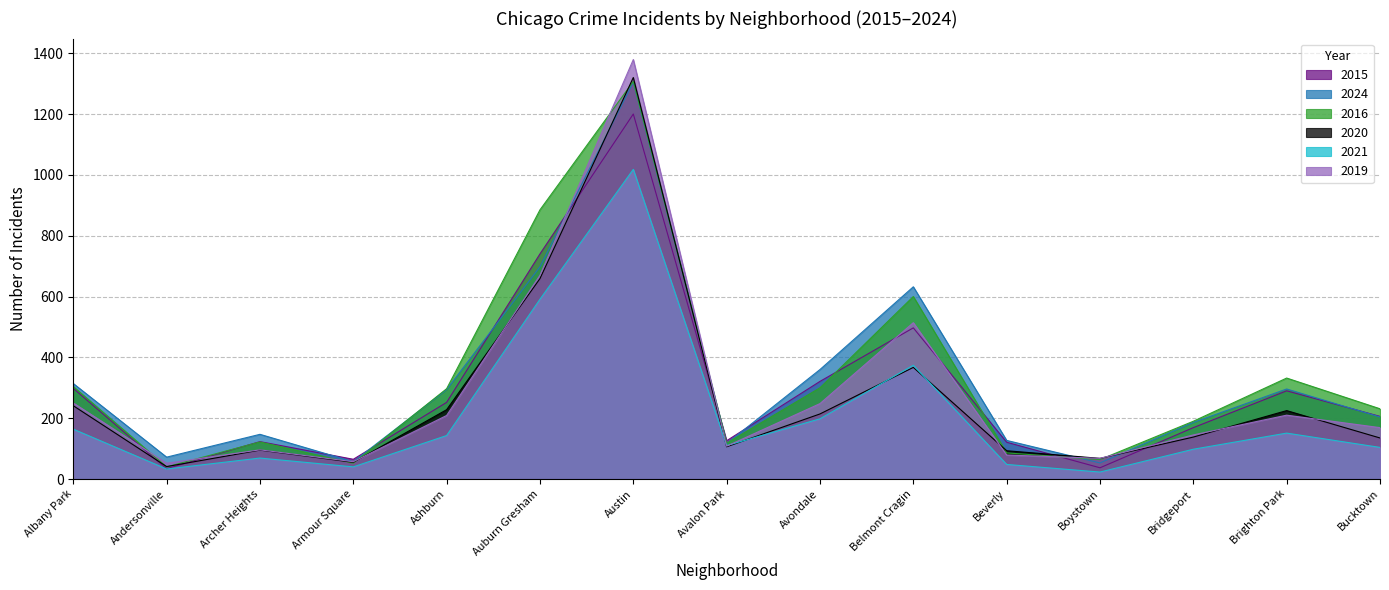

What is the average value of the 2020 series?

266